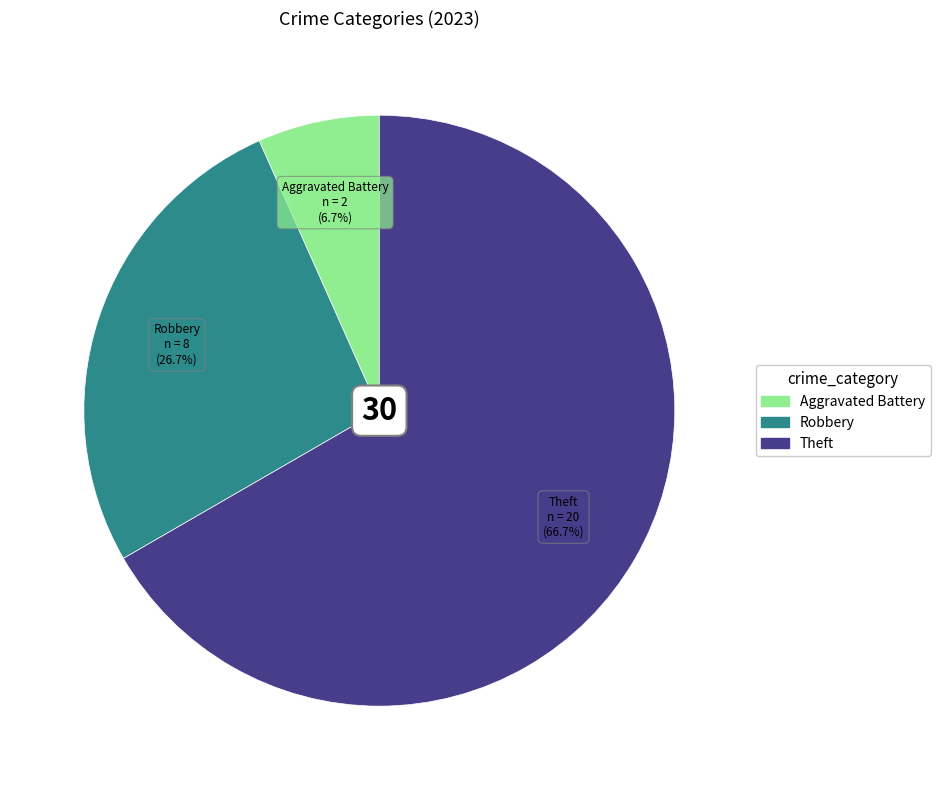

Is there any slice that represents more than half of the pie?

Yes